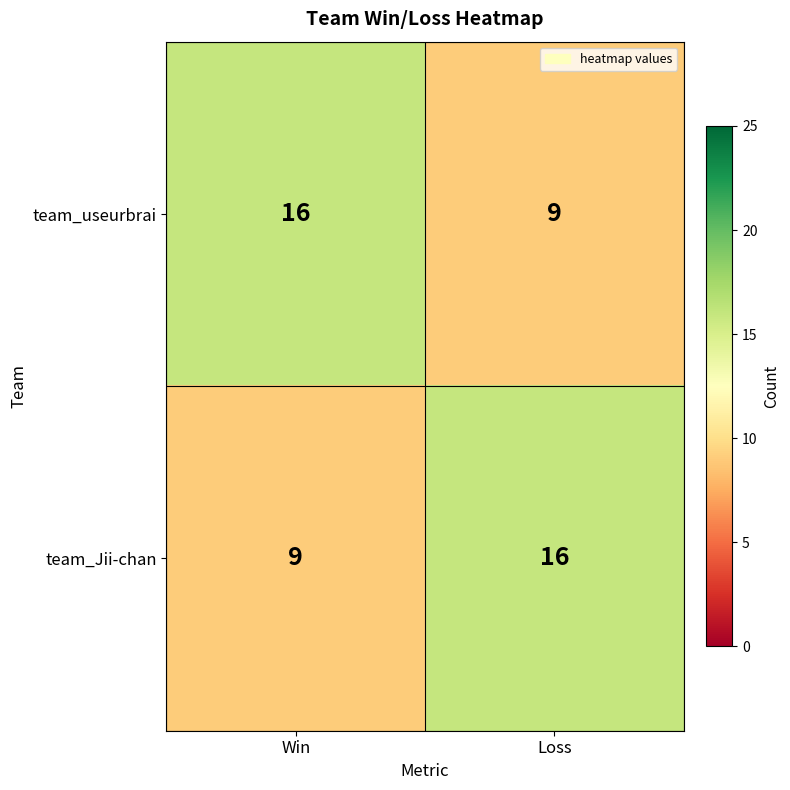

Count the number of data series in this chart.

2